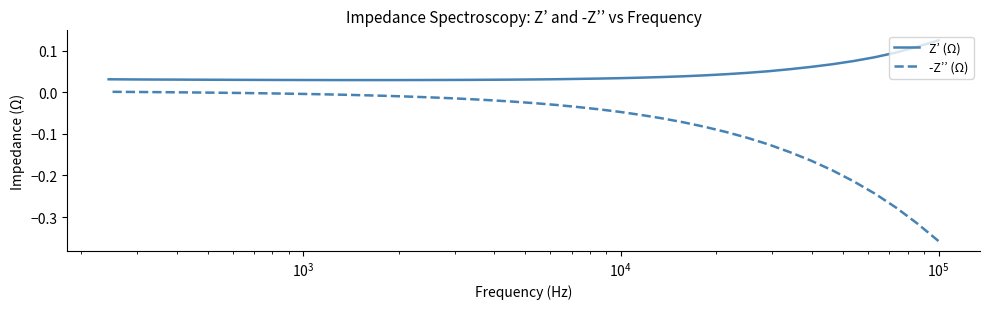

True or false: Z’ (Ω) and -Z’’ (Ω) cross at least once.

False